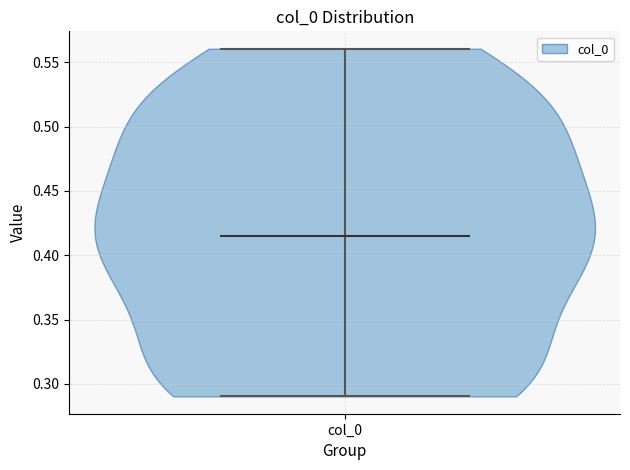

Read this violin plot against the y-axis: where its median line is, and the lowest and highest points the violin reaches. The values are not printed on the chart, so give them approximately, as read against the axis.

median line 0.415, lowest point 0.290, highest point 0.560